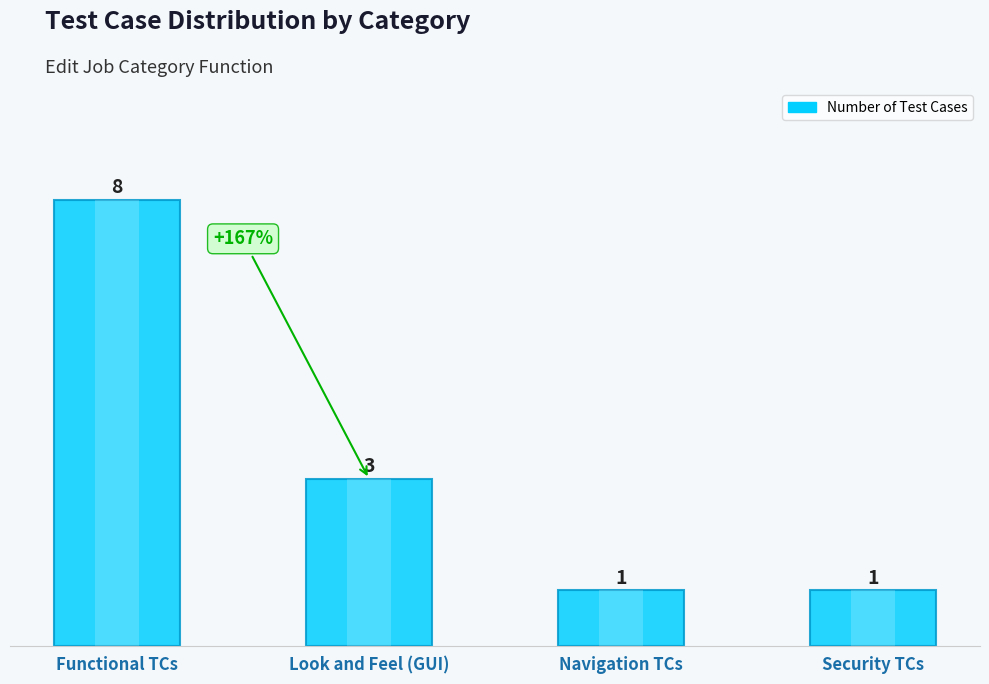

What is the sum of all values?

13